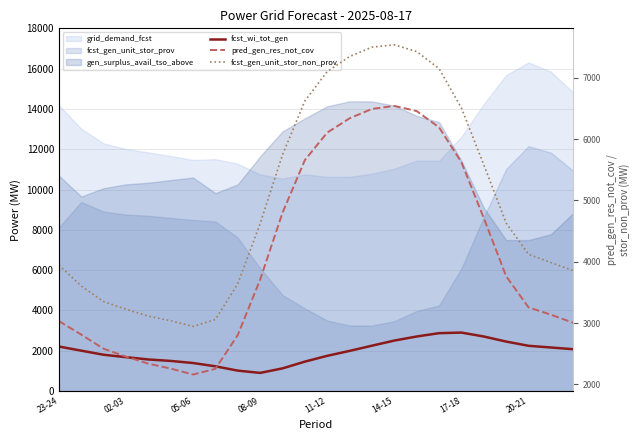

True or false: pred_gen_res_not_cov and fcst_gen_unit_stor_non_prov intersect in this chart.

False